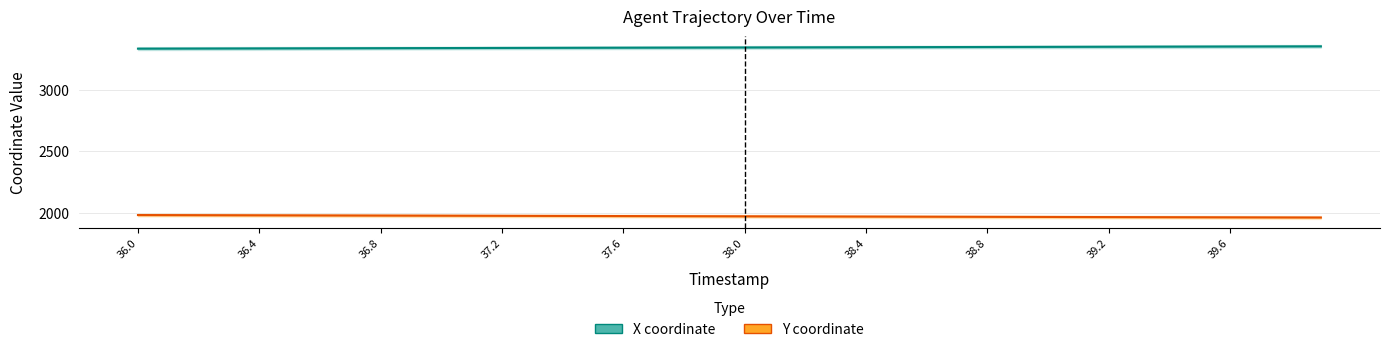

What is the smallest value displayed?

1960.6